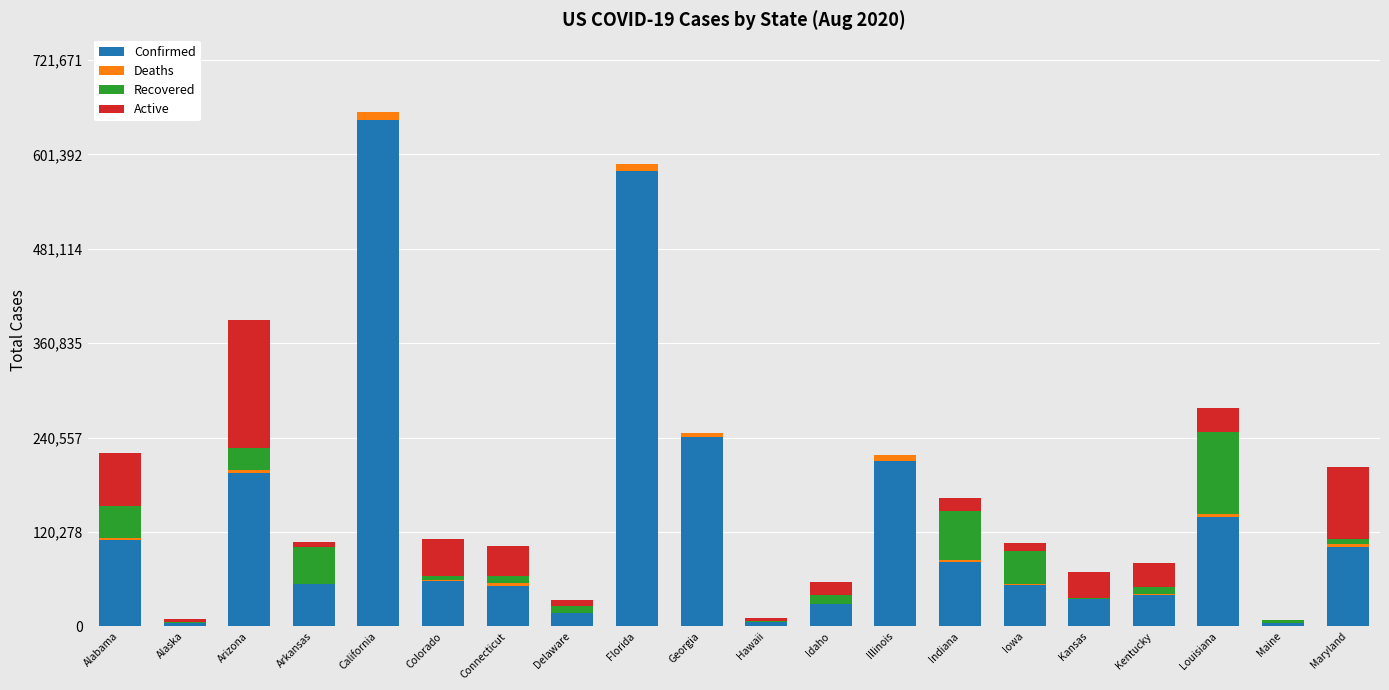

Is it true that Confirmed equals 40299 at Kentucky?

True